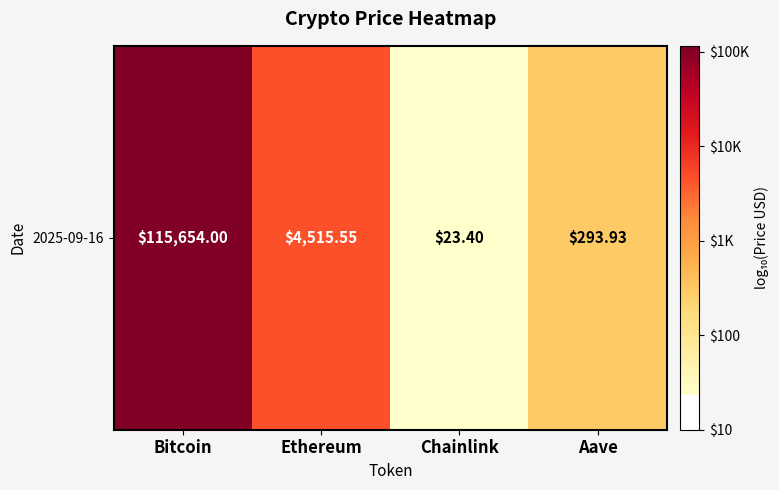

What is the maximum value shown in the chart?

5.1